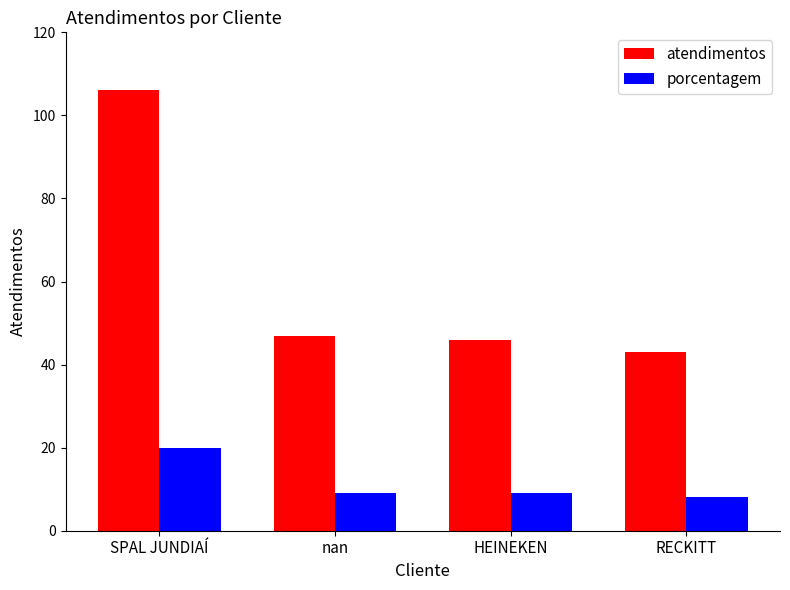

What are all the series names shown in the legend?

atendimentos, porcentagem